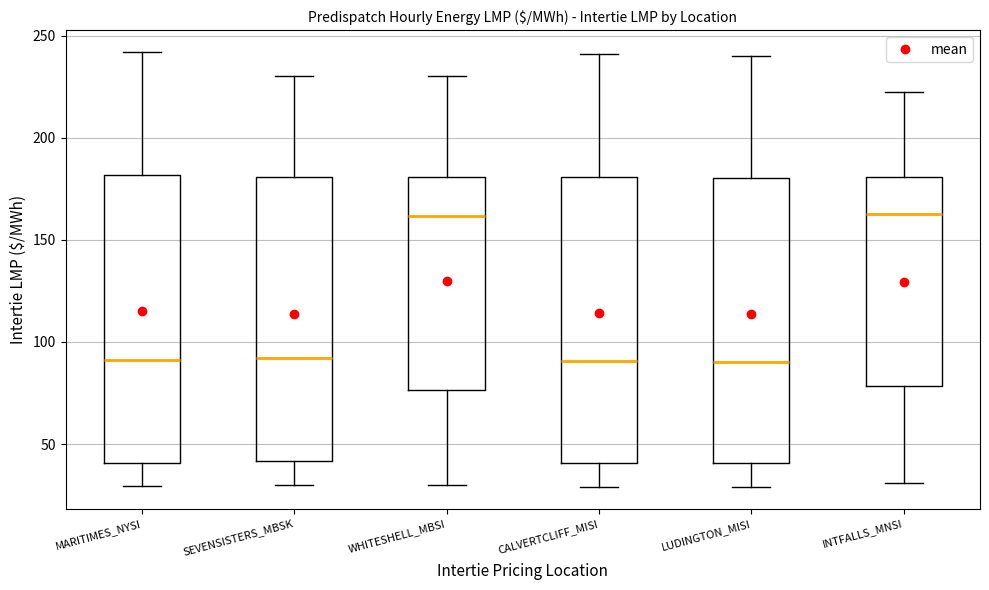

Reading left to right, transcribe this box plot: for each box, give where its median line is, the range the box spans, and where its two whiskers end, as read against the y-axis. The values are not printed on the chart, so give them approximately, as read against the axis.

MARITIMES_NYSI: median 90, box 40 to 180, whiskers 30 to 240
SEVENSISTERS_MBSK: median 90, box 40 to 180, whiskers 30 to 230
WHITESHELL_MBSI: median 160, box 75 to 180, whiskers 30 to 230
CALVERTCLIFF_MISI: median 90, box 40 to 180, whiskers 30 to 240
LUDINGTON_MISI: median 90, box 40 to 180, whiskers 30 to 240
INTFALLS_MNSI: median 160, box 80 to 180, whiskers 30 to 220